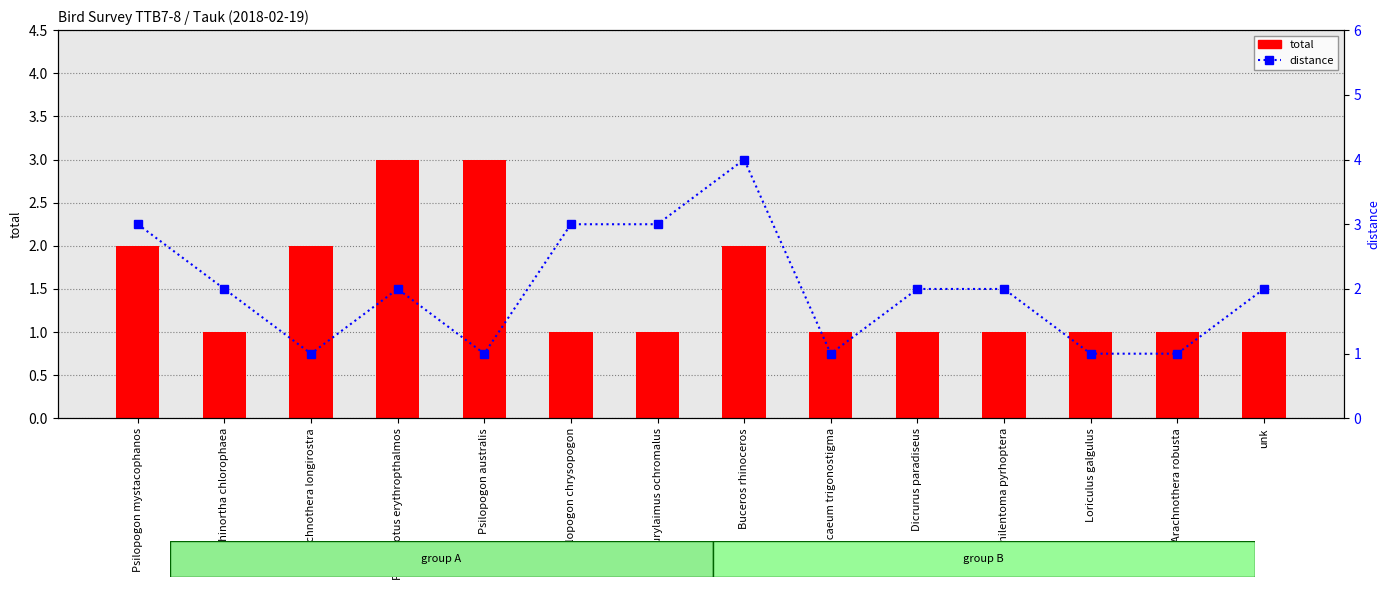

What is the average value of the total series?

2